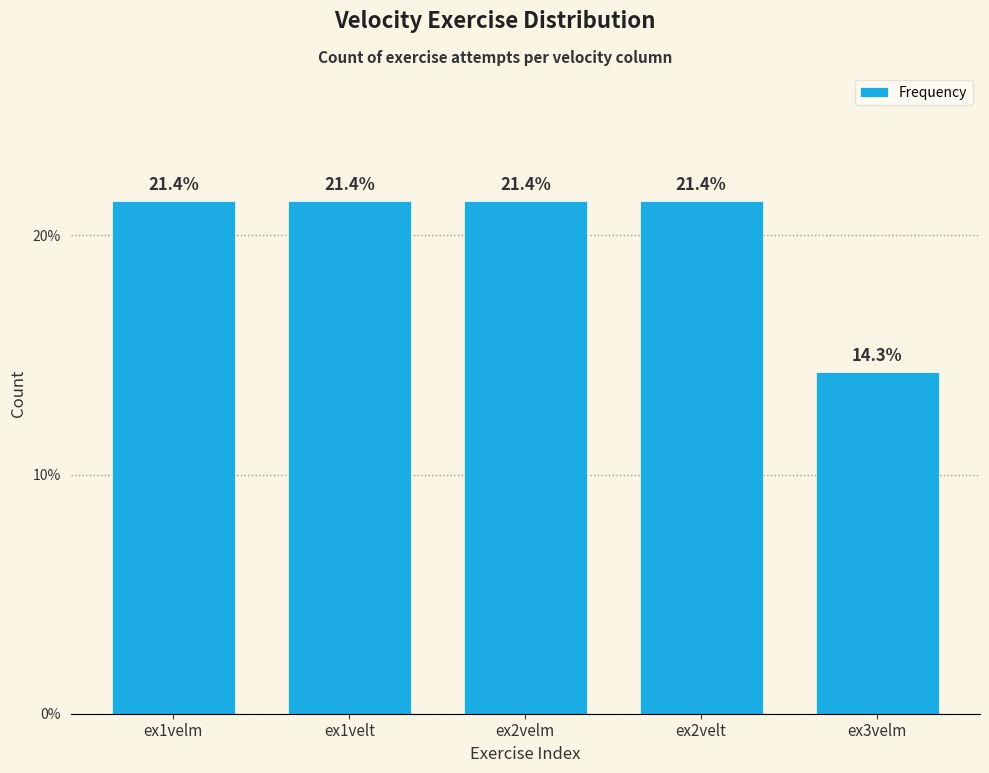

Reading left to right, list all the values displayed in this chart.

21.4	21.4	21.4	21.4	14.3